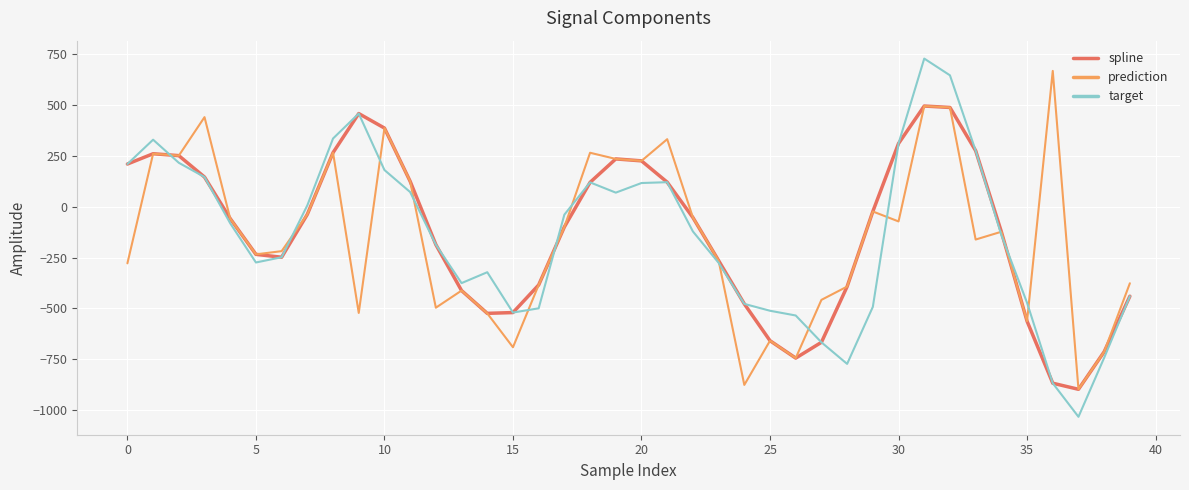

Which series has the largest range (max minus min)?

target